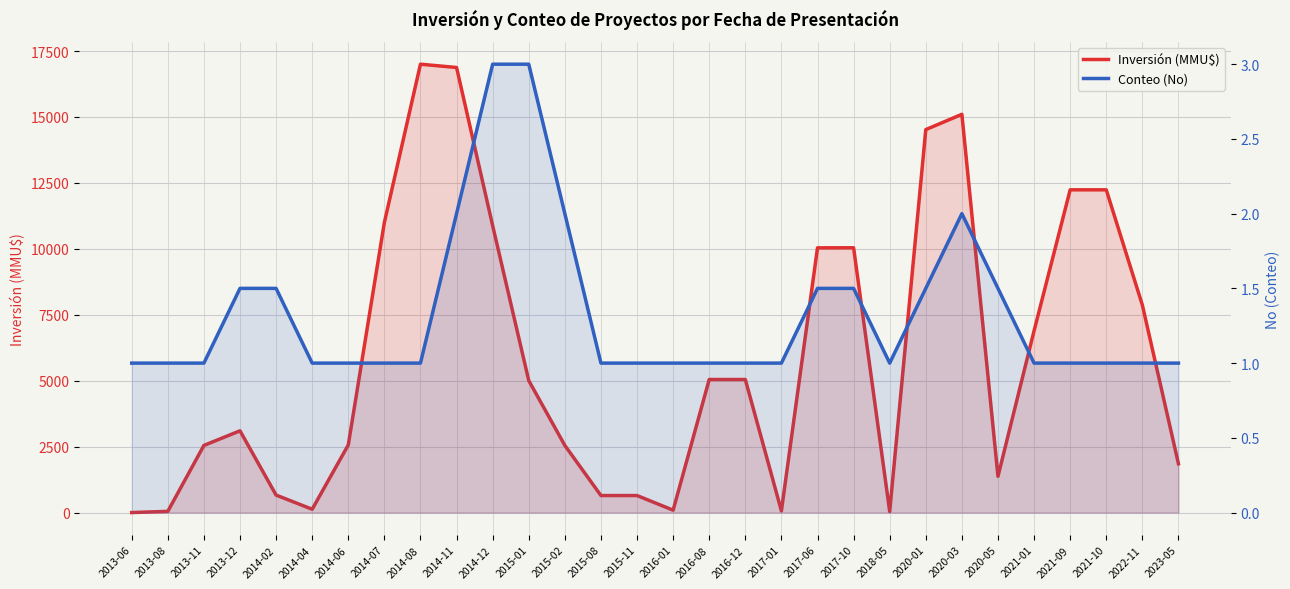

At which label is Inversión (MMU$) closest to 8500?

2022-11